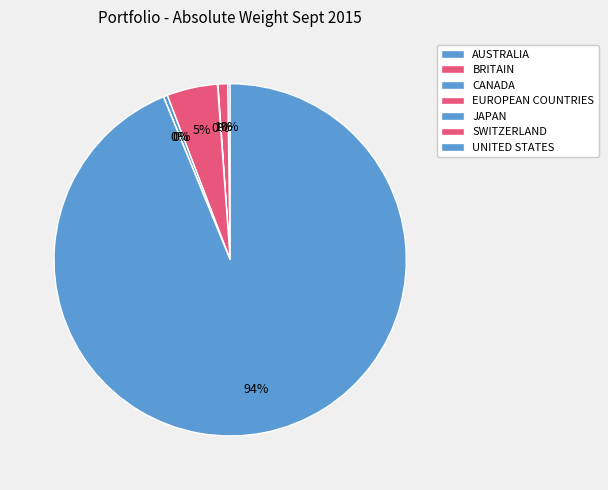

Does any single category account for the majority?

Yes